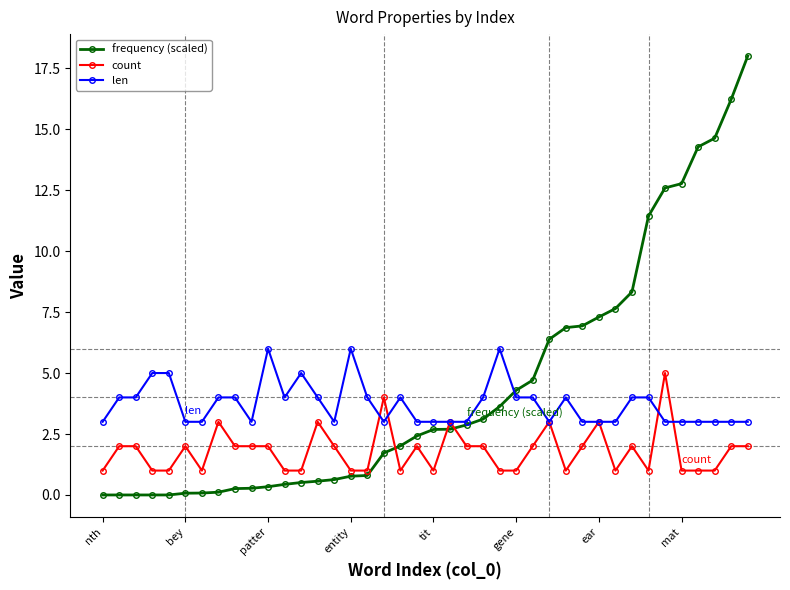

How many values in the count series are below 2?

18